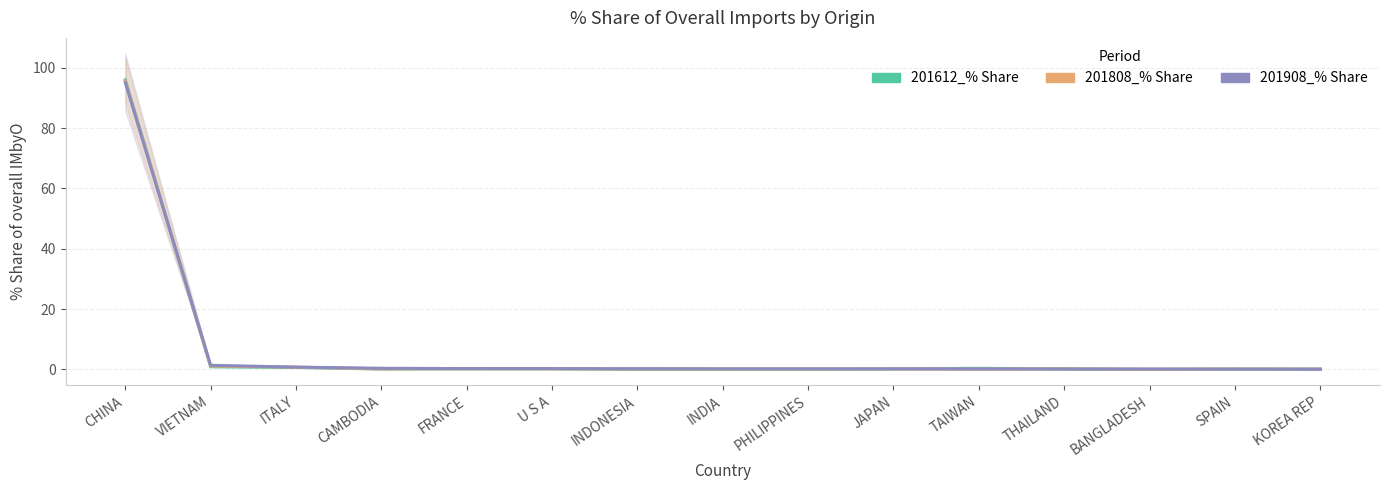

Where is the first local minimum for 201808_% Share?

CAMBODIA